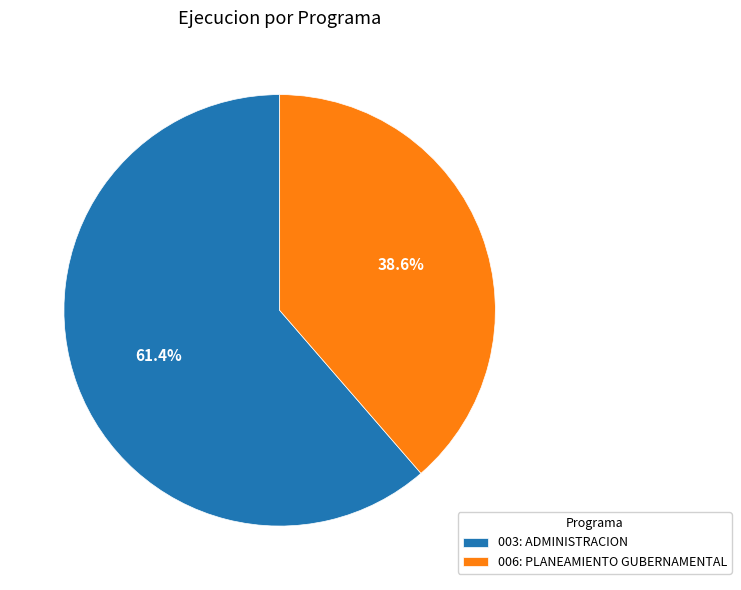

Is 006: PLANEAMIENTO GUBERNAMENTAL the majority of the pie?

No